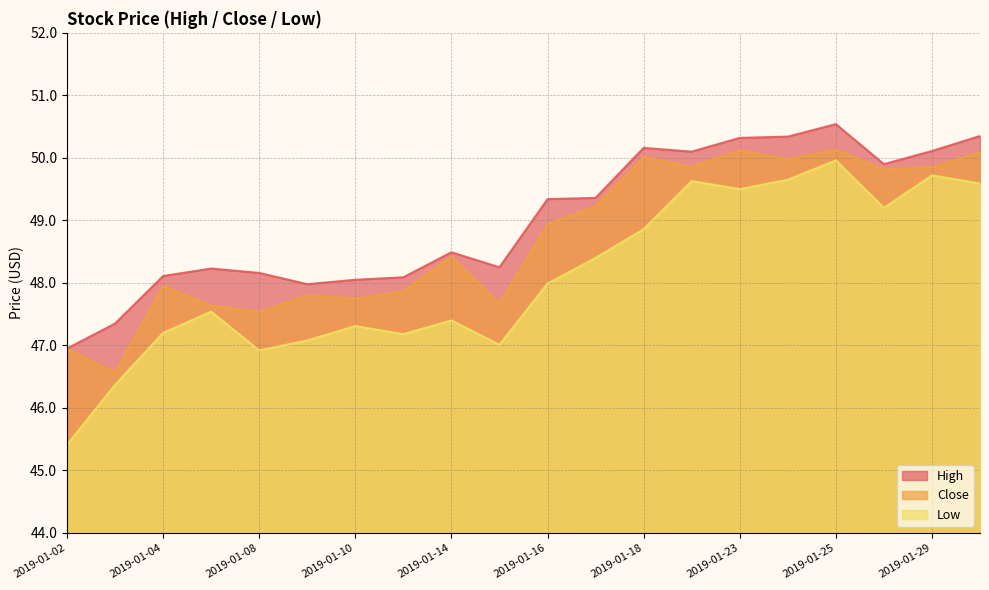

True or false: High has more than 0 interior local peaks.

True